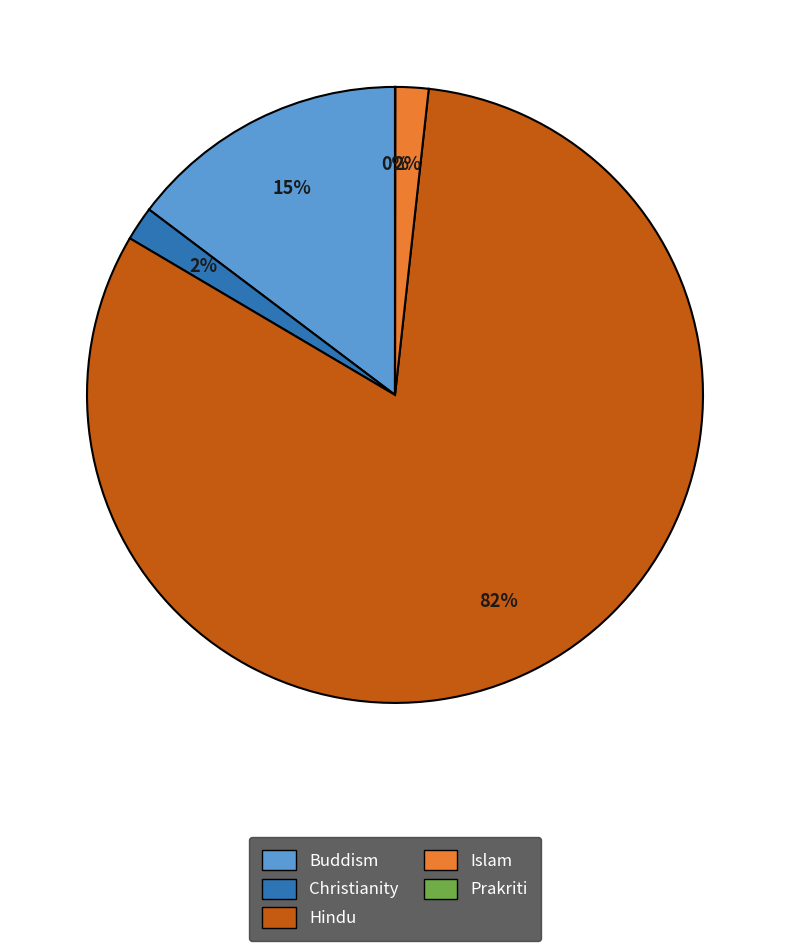

Which slice represents more than half of the pie?

Hindu